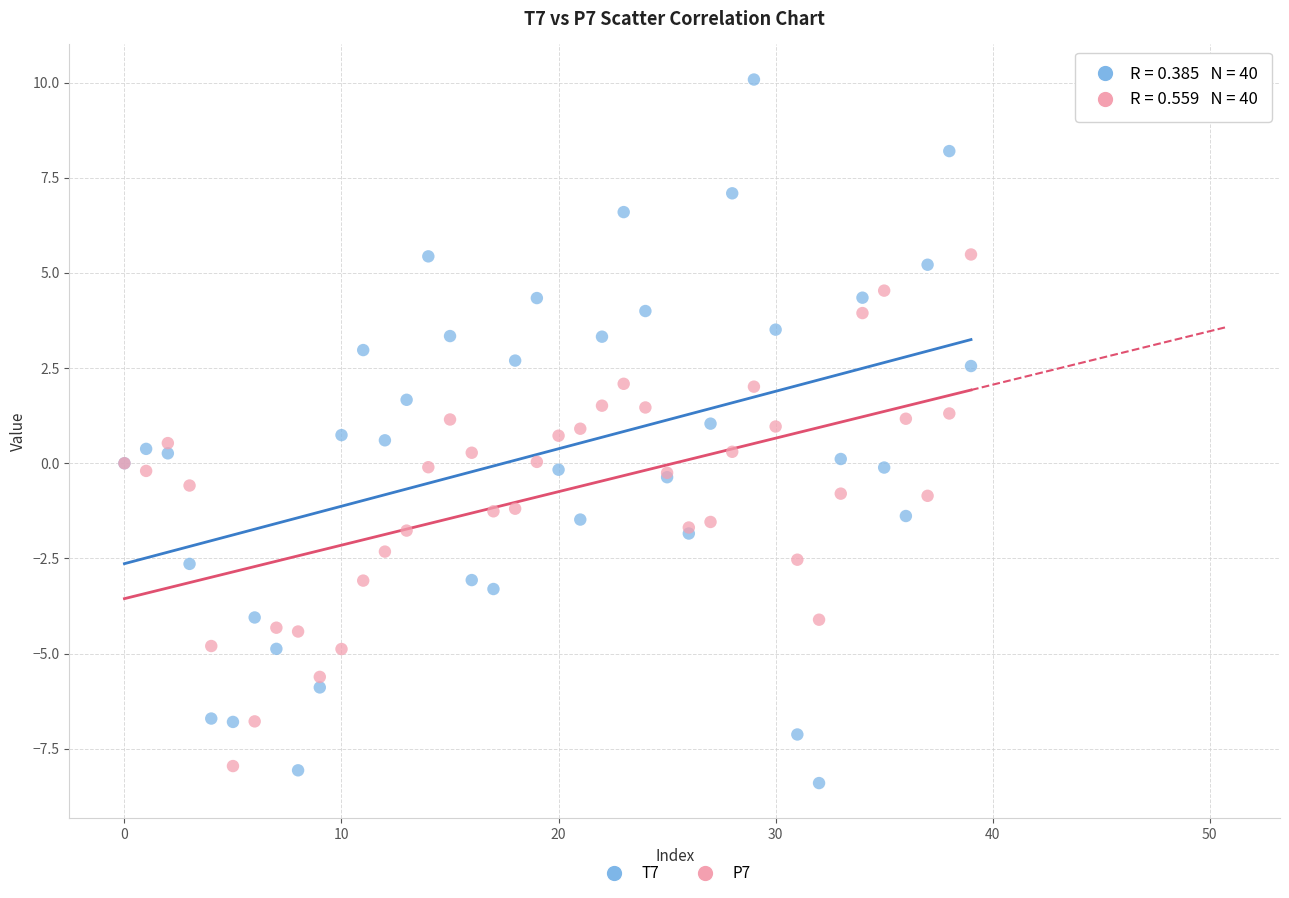

What are all the series names shown in the legend?

T7, P7